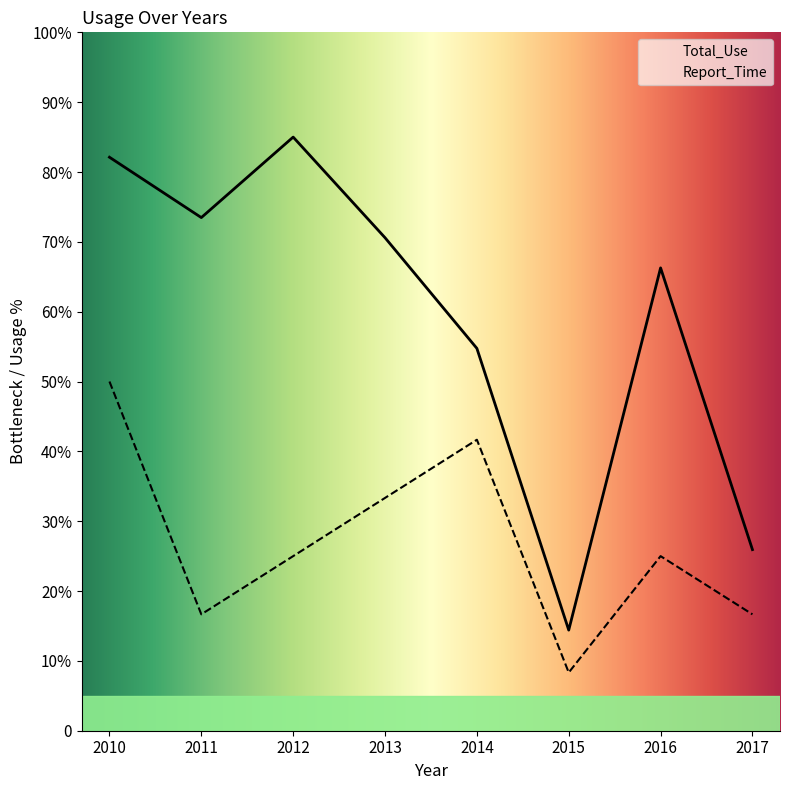

The value of Total_Use at 2010 is 82.1. True or false?

True